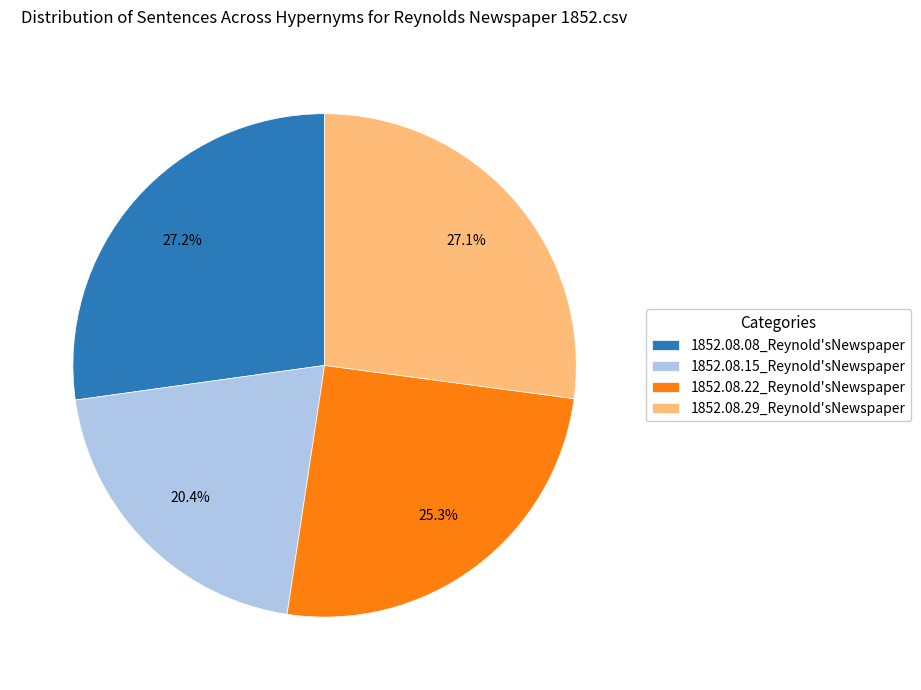

How many slices are in this pie chart?

4